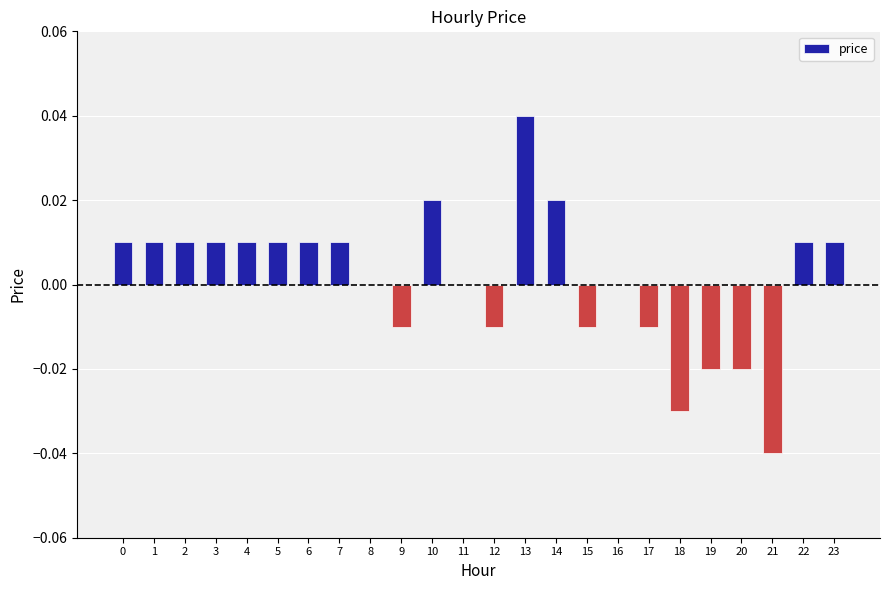

True or false: the data shows 0.0 at 13.

True